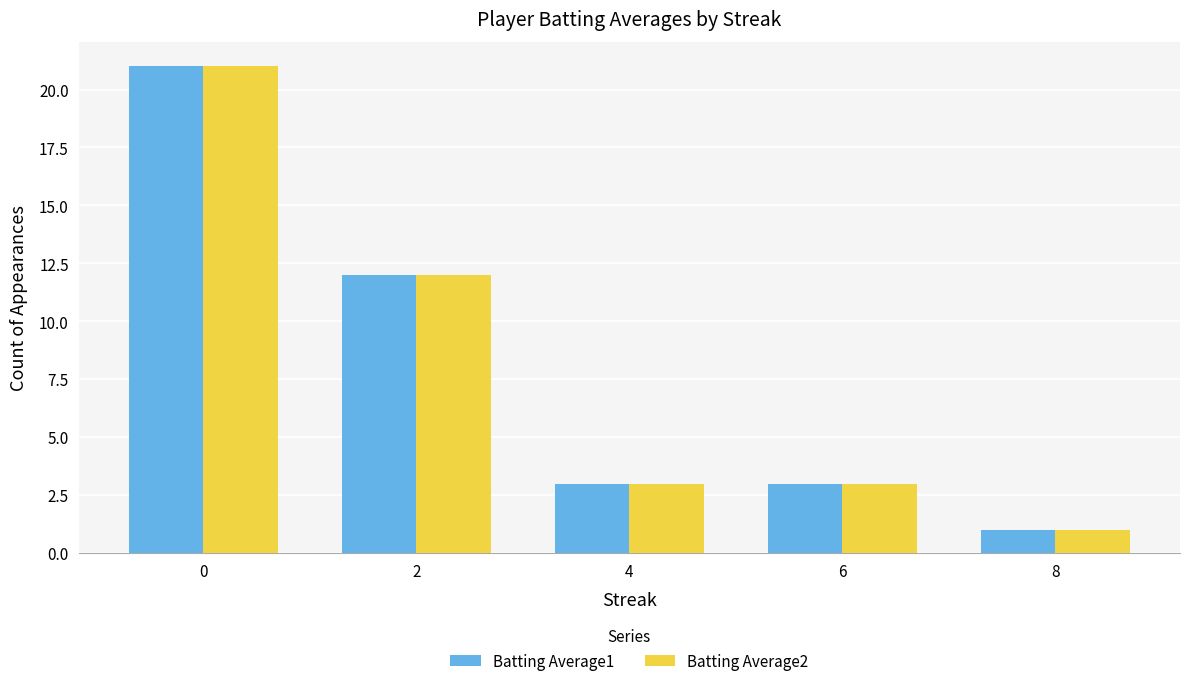

Is it true that Batting Average2 equals 4 at 4?

False